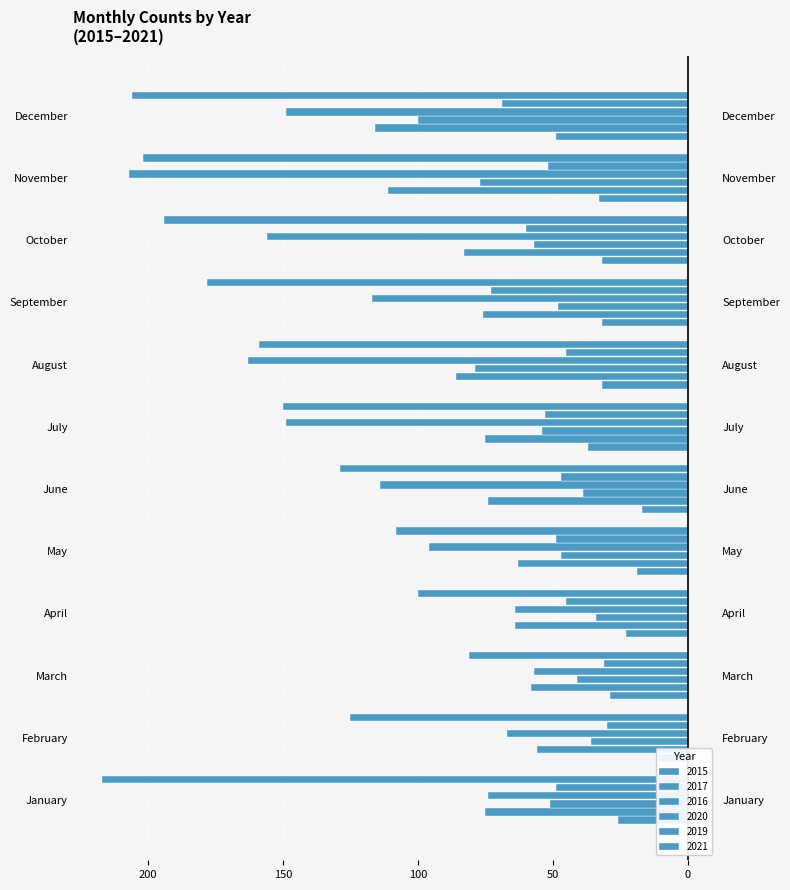

Which has a higher value, October or January?

January